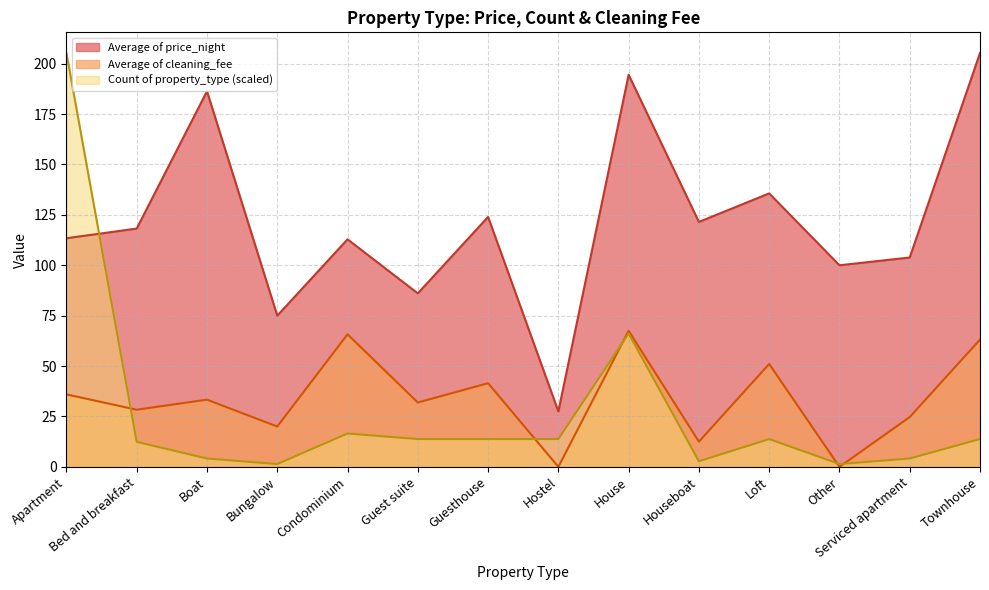

What is the greatest value displayed?

205.3